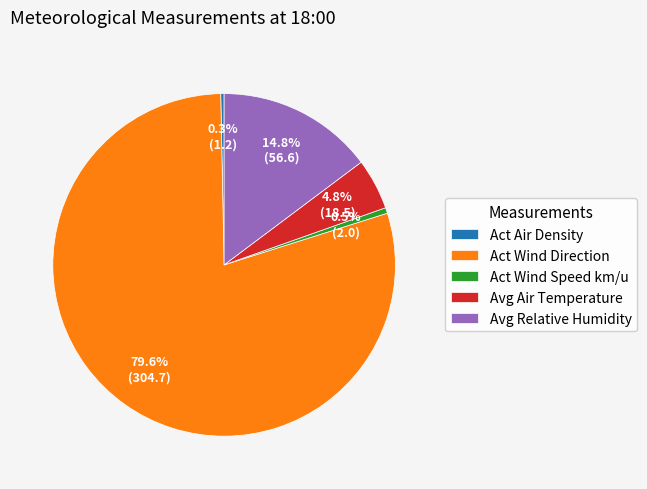

Which has a higher value, Avg Relative Humidity or Act Wind Speed km/u?

Avg Relative Humidity